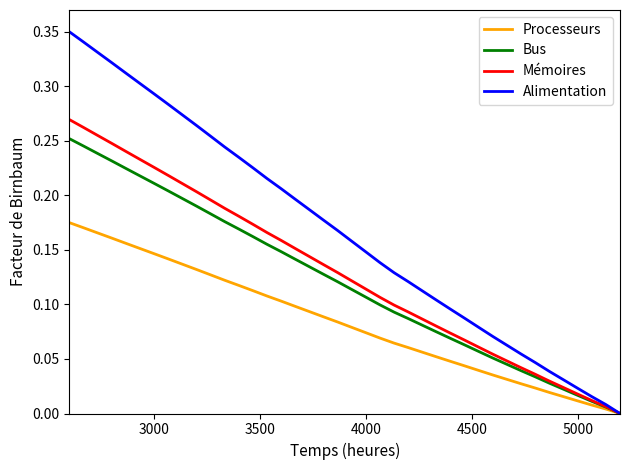

Which series has the widest spread of values?

Alimentation